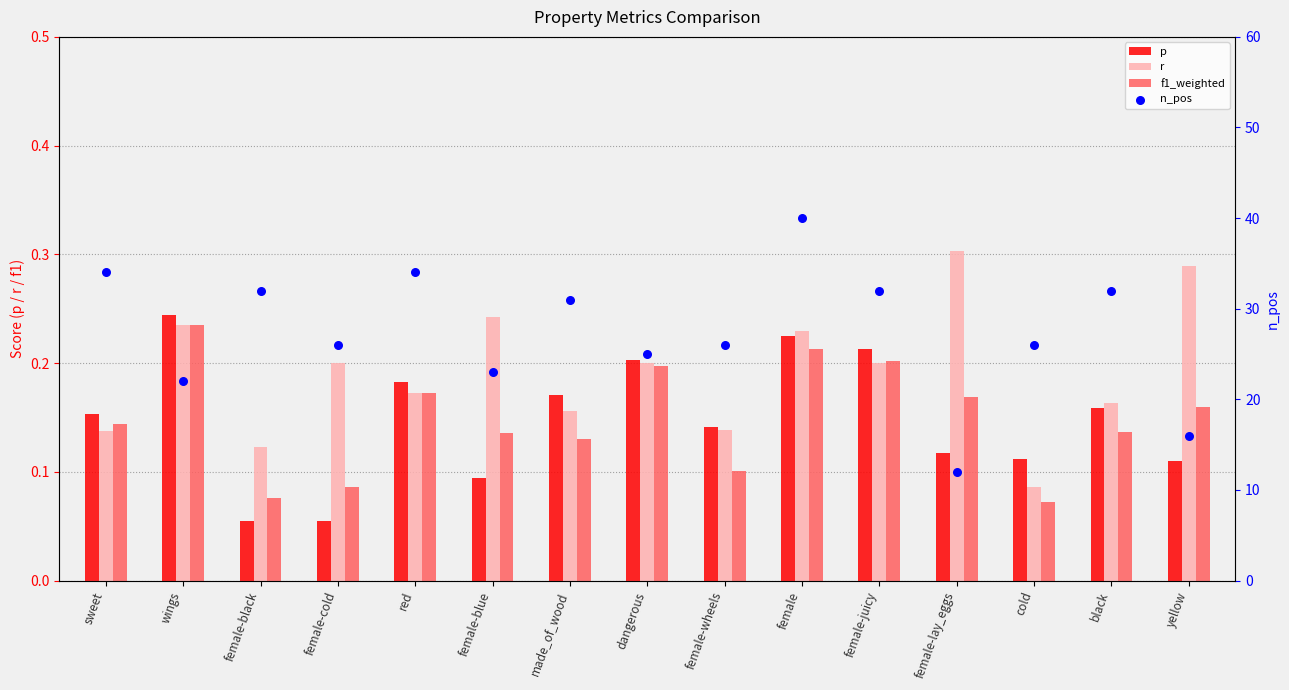

At which category is the sum across all series the highest?

female